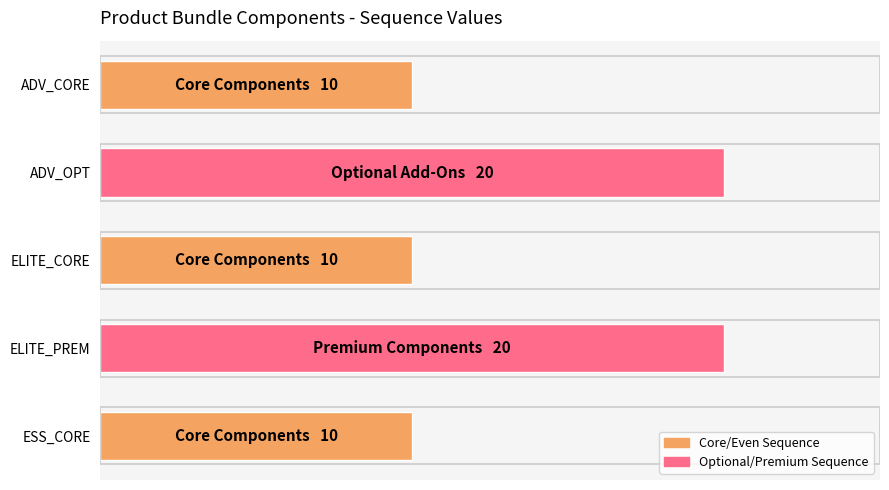

What is the difference between the second highest and second lowest values?

10